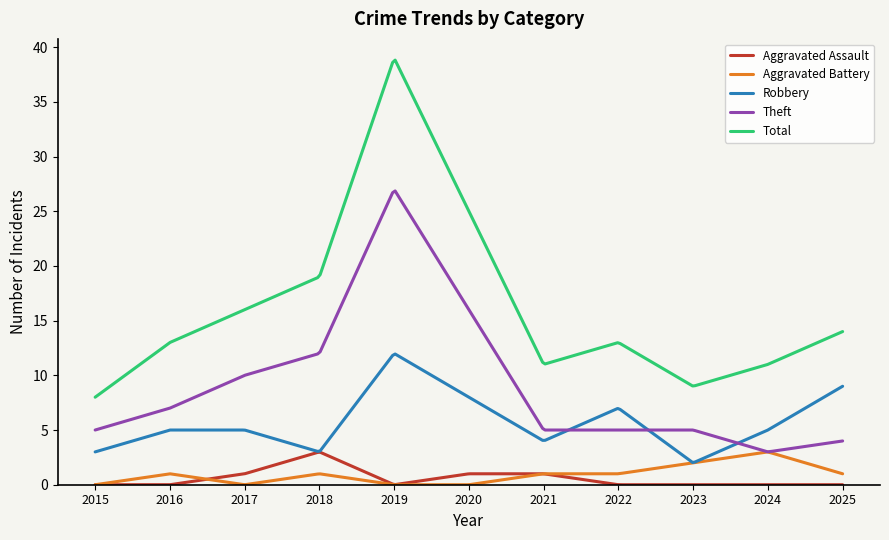

True or false: Aggravated Assault and Theft cross at least once.

False